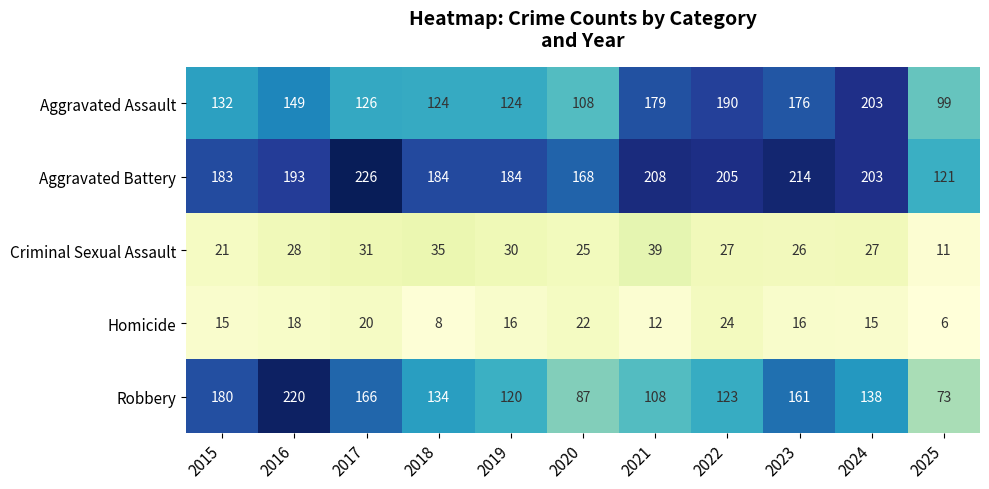

What is the difference between the Criminal Sexual Assault values at 2018 and 2020?

10